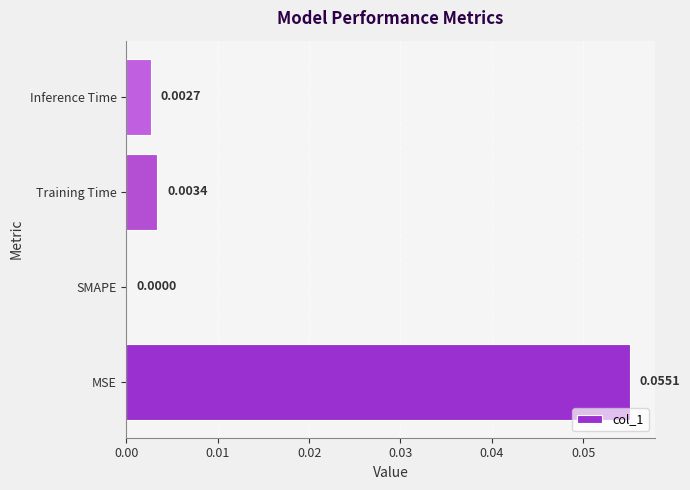

Where is the data nearest to the value 0?

SMAPE